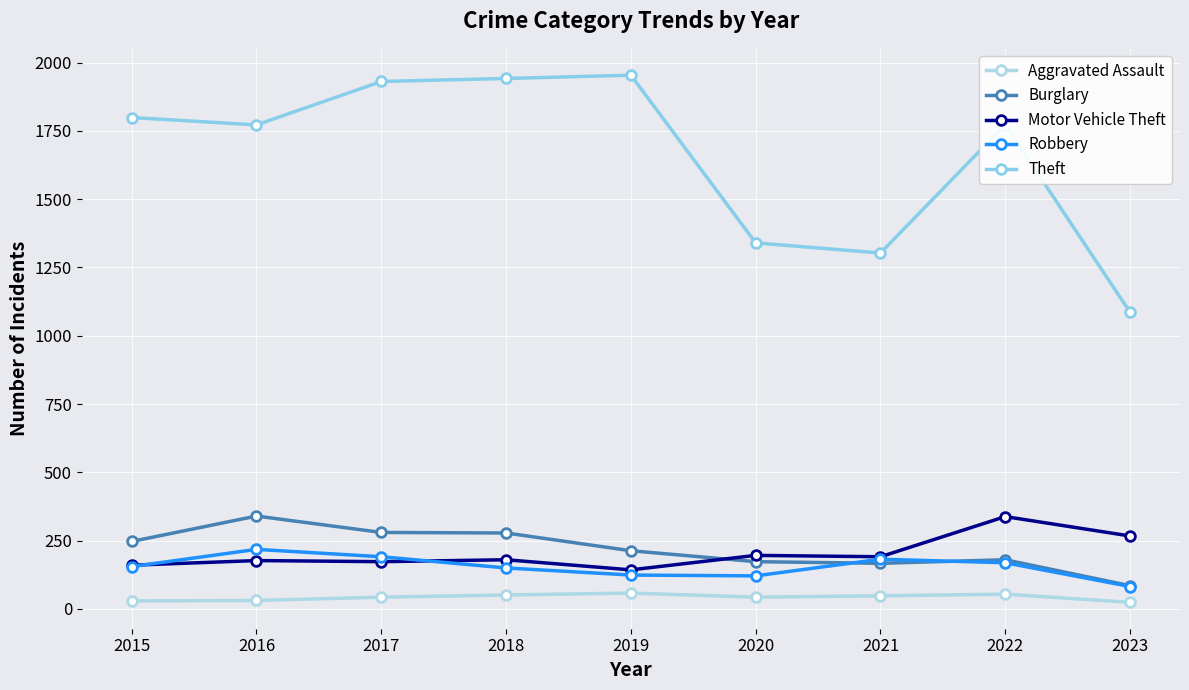

Which series changed the most between 2015 and 2017?

Theft